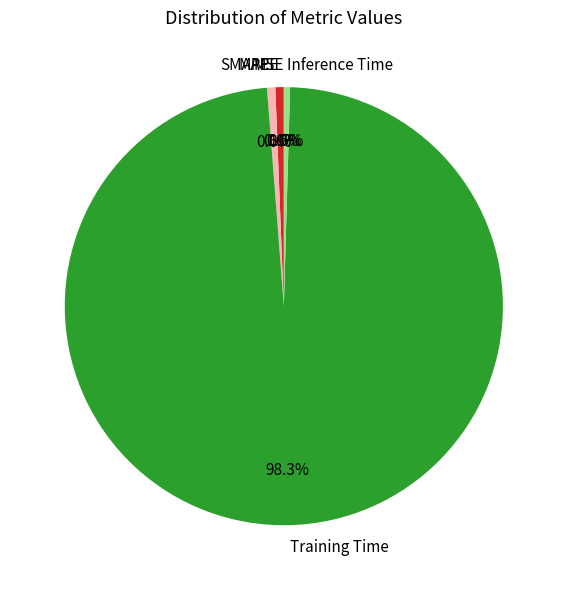

Do MAPE and Inference Time together represent more than half of the pie?

No